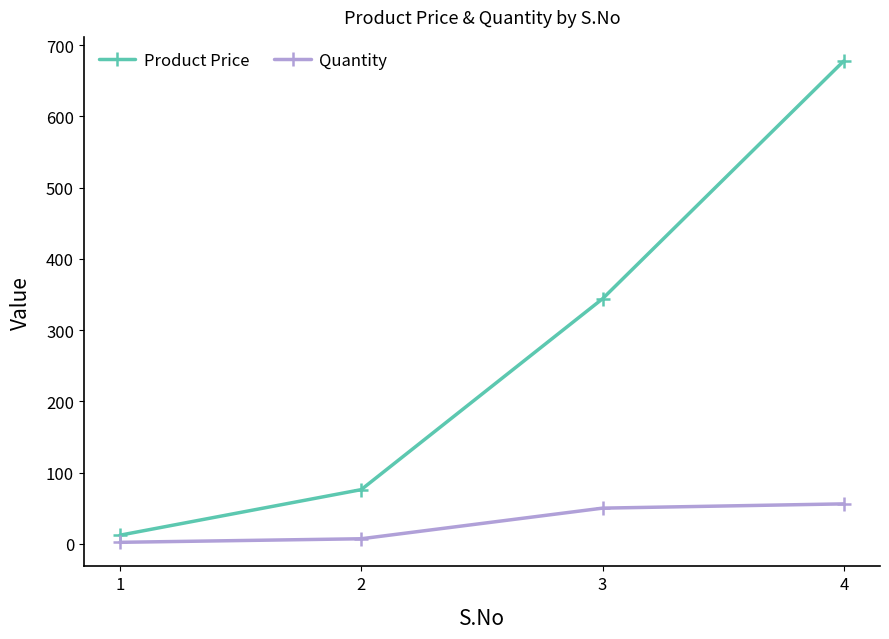

True or false: Quantity and Product Price intersect in this chart.

False